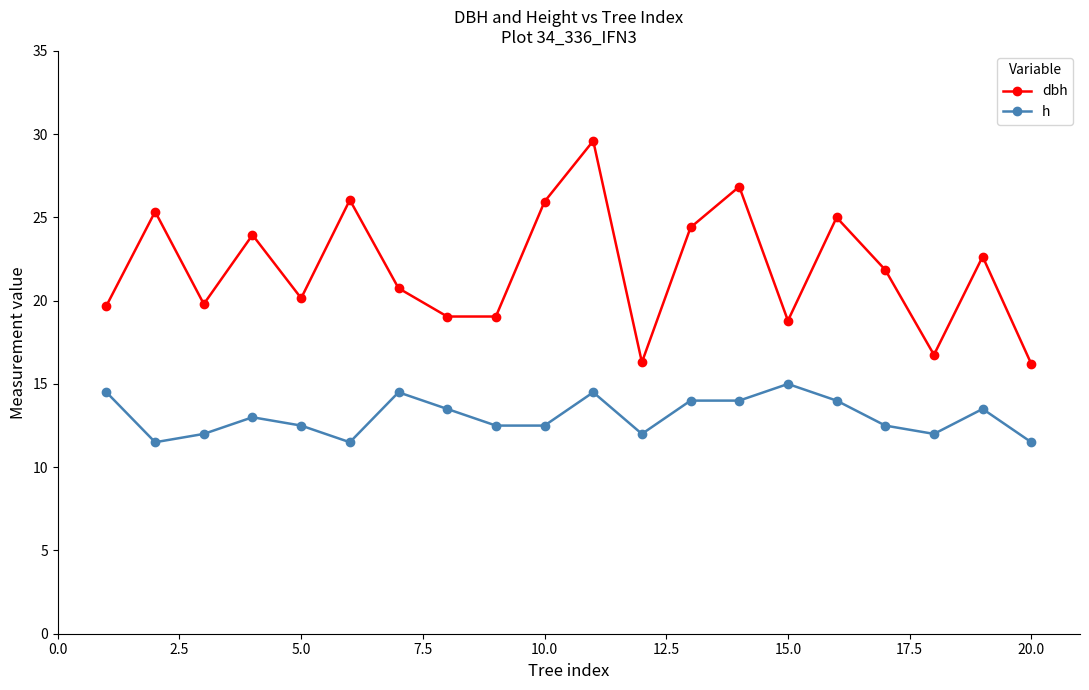

What is the smallest value displayed?

11.5